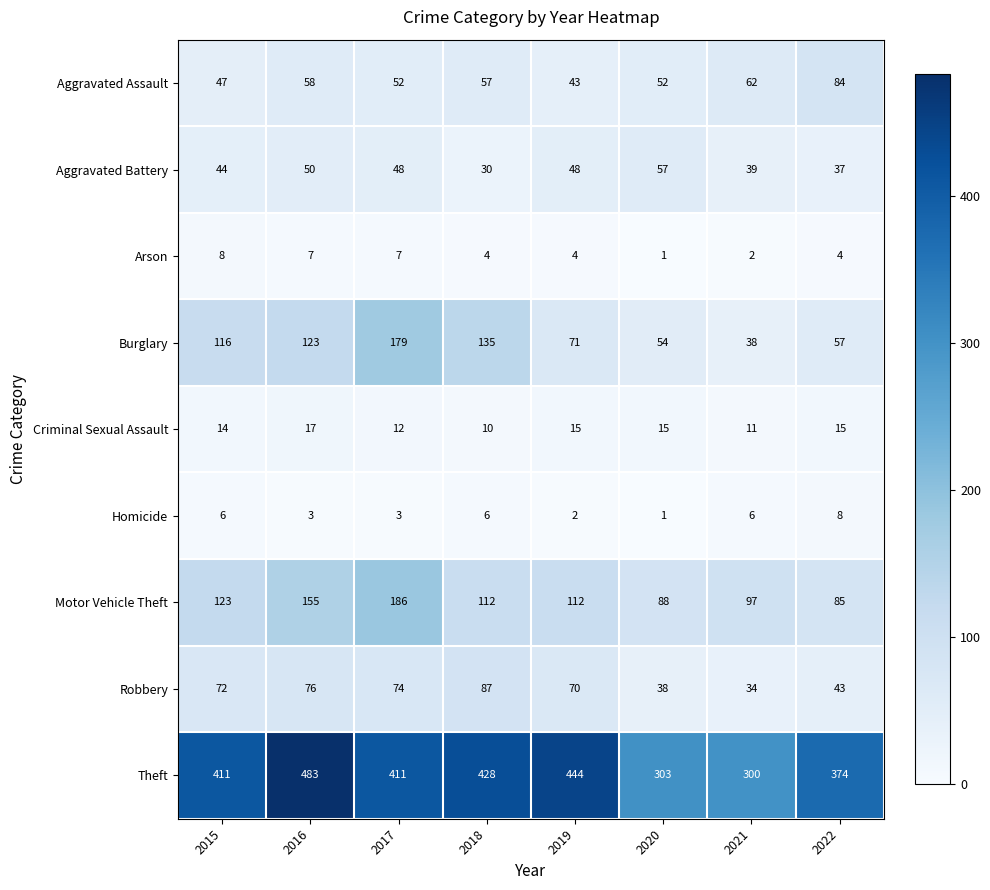

At how many categories does at least one series exceed 135?

8